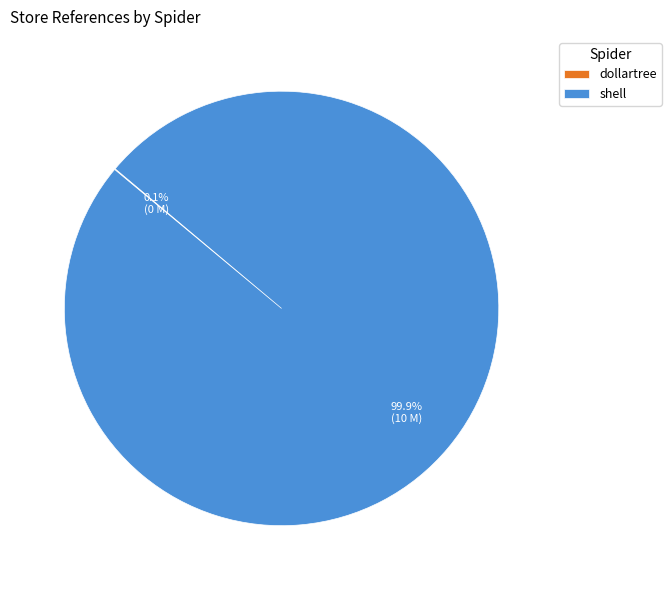

Which category has the biggest portion of the pie?

shell